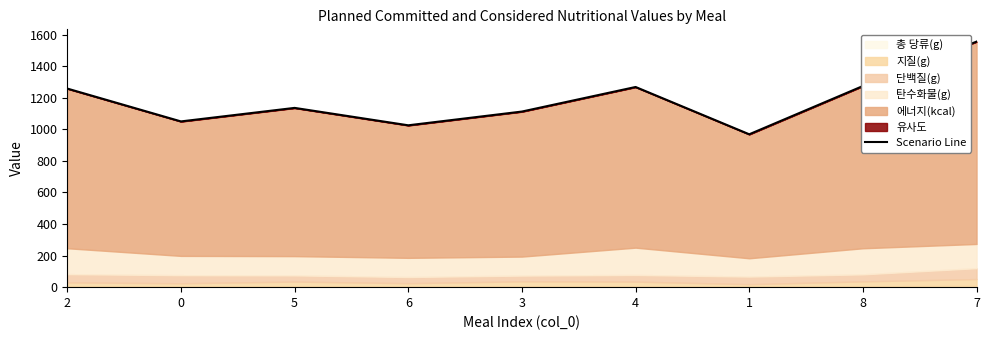

The value at 5 is 1135.9. True or false?

True